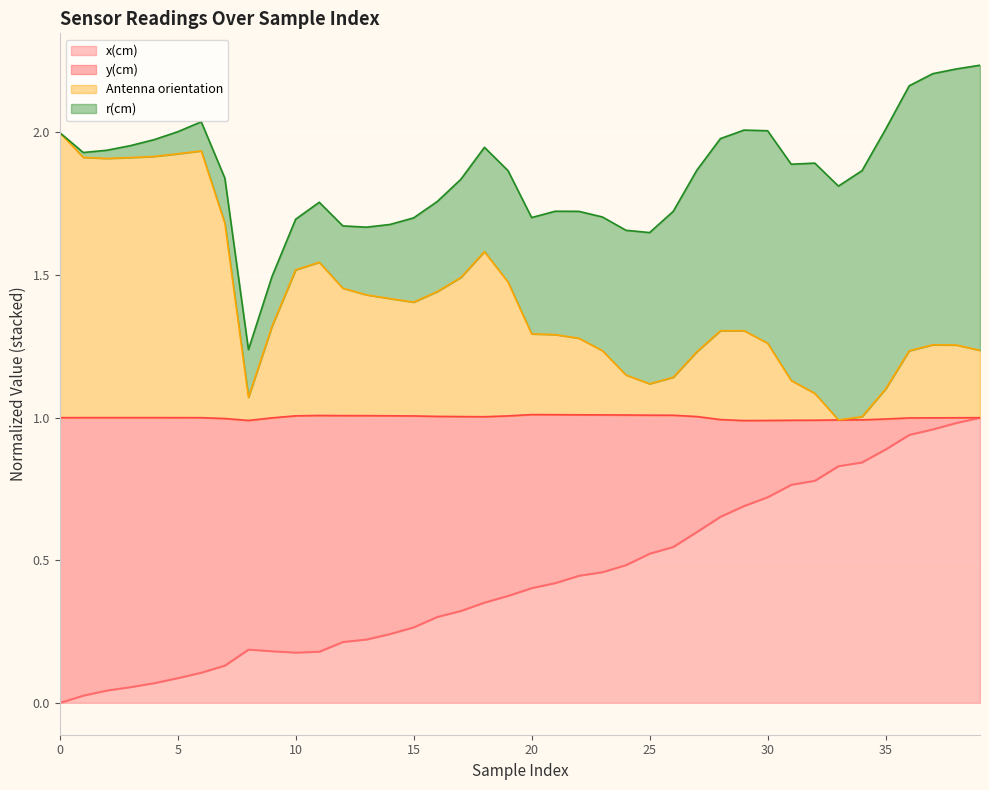

What is the total value across all series at 35?

2.0